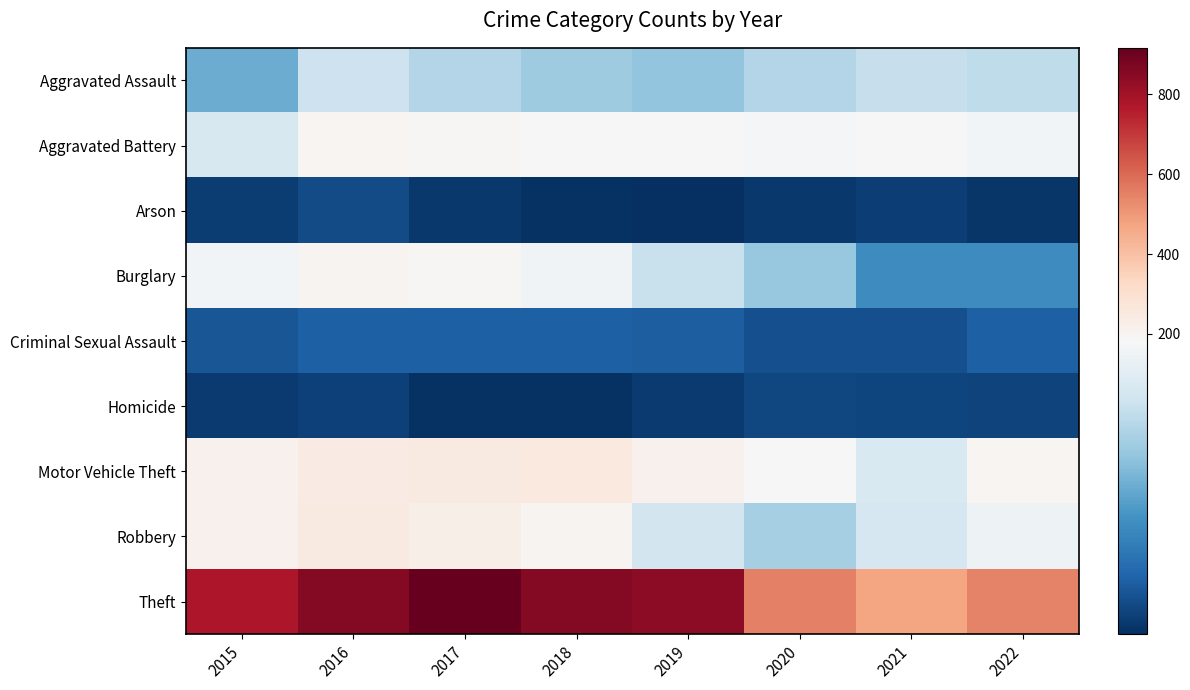

Which series has the largest total across all categories?

Theft